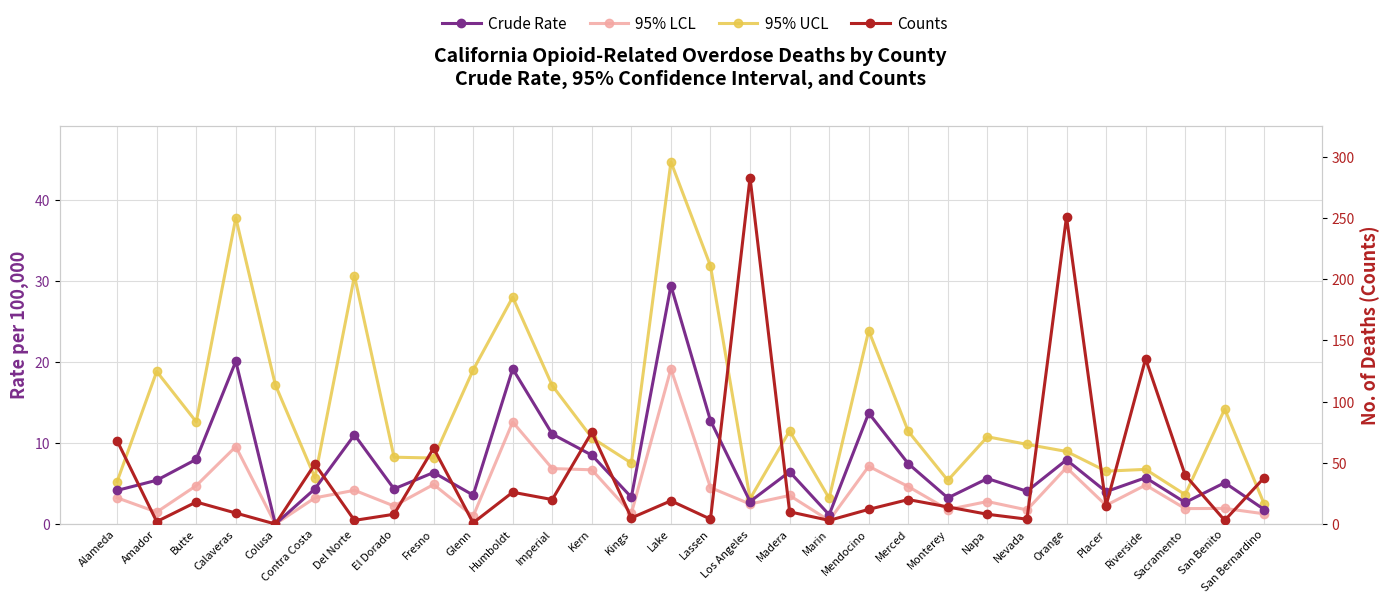

How many interior local peaks does the 95% LCL series have?

11